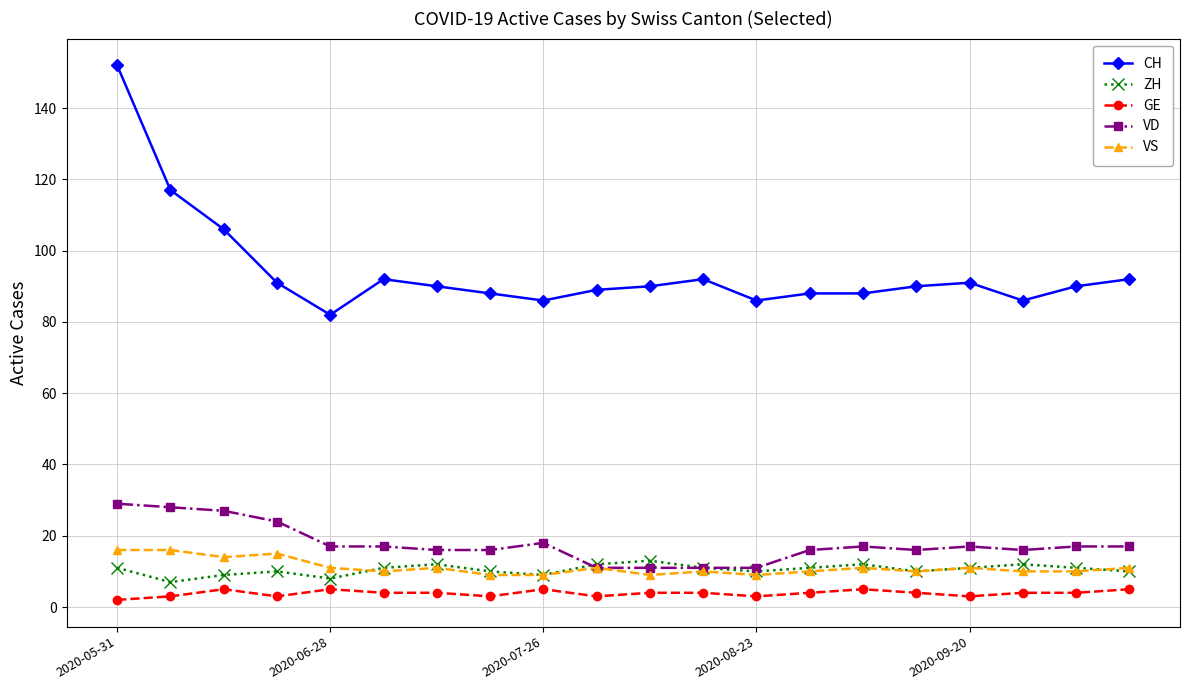

What is the lowest value of the VS series?

9